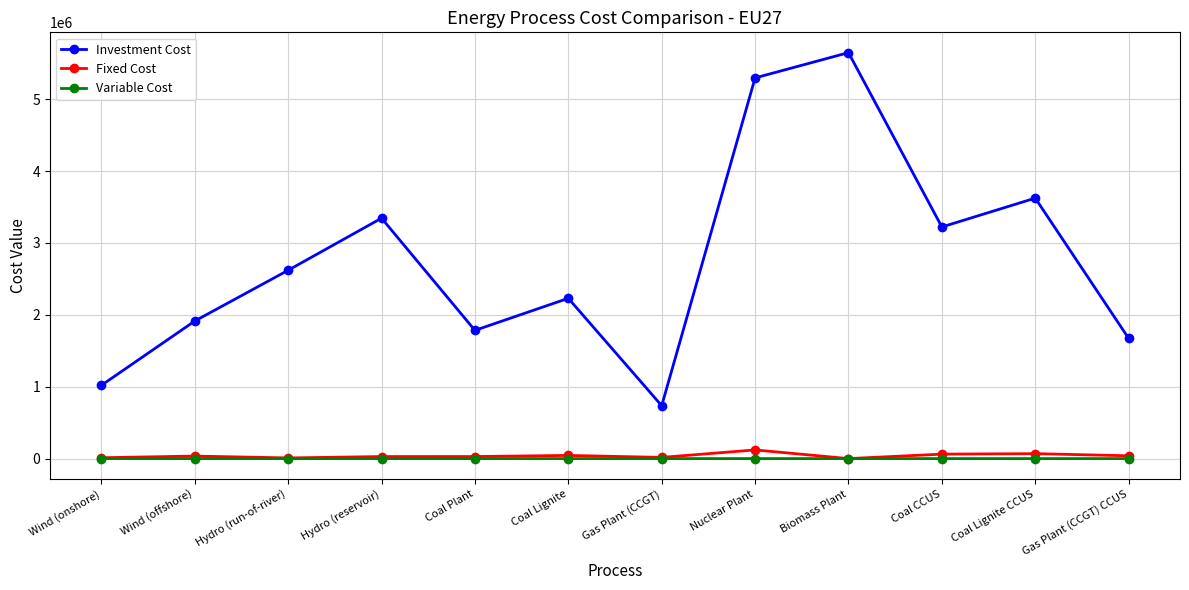

How many lines are shown in the chart?

3